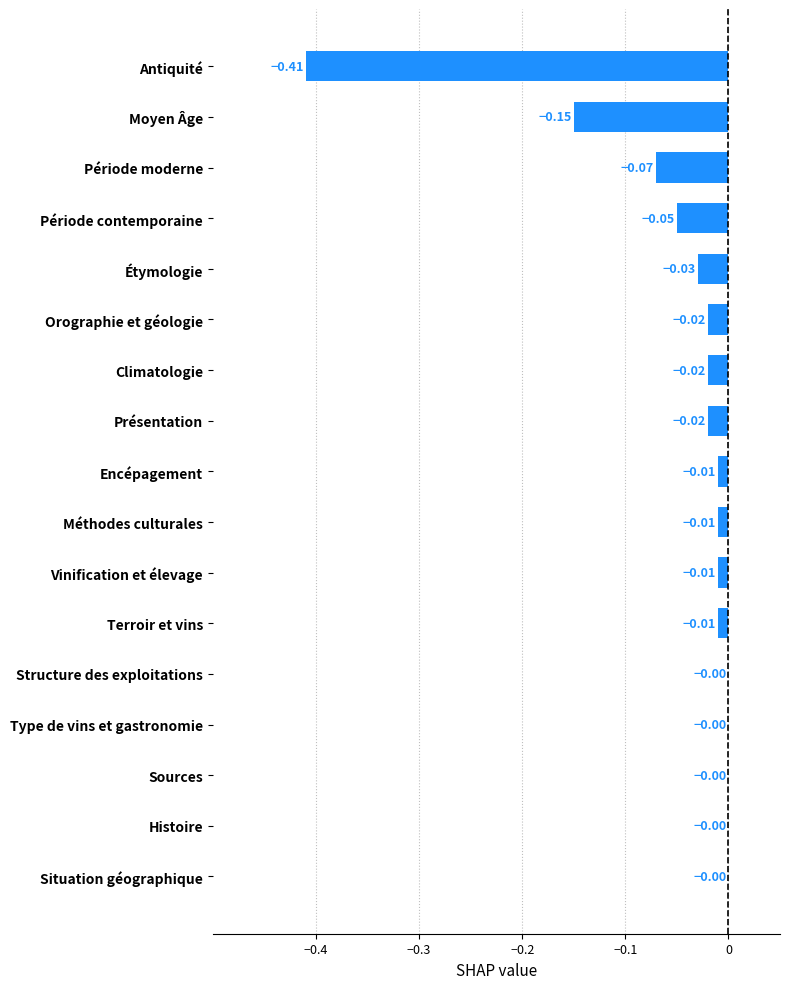

Which has a higher value, Présentation or Étymologie?

Présentation